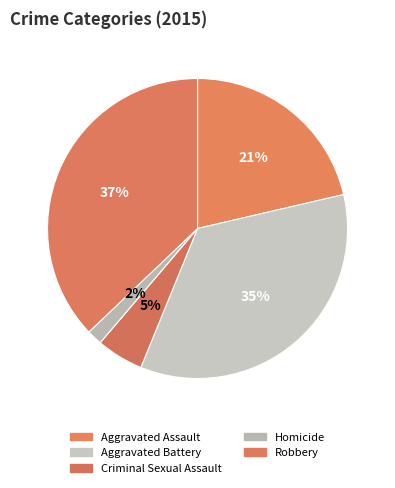

How many segments does this pie chart have?

5